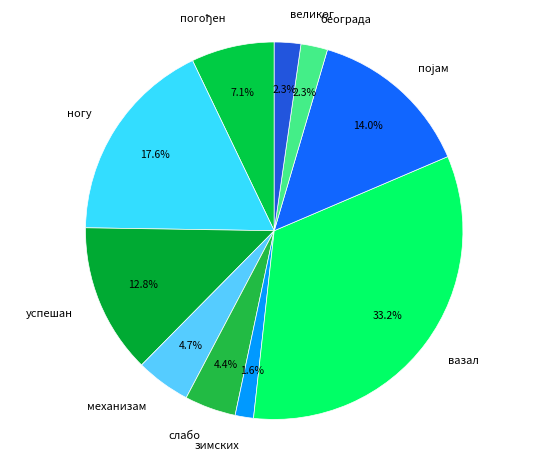

How many slices are in this pie chart?

10